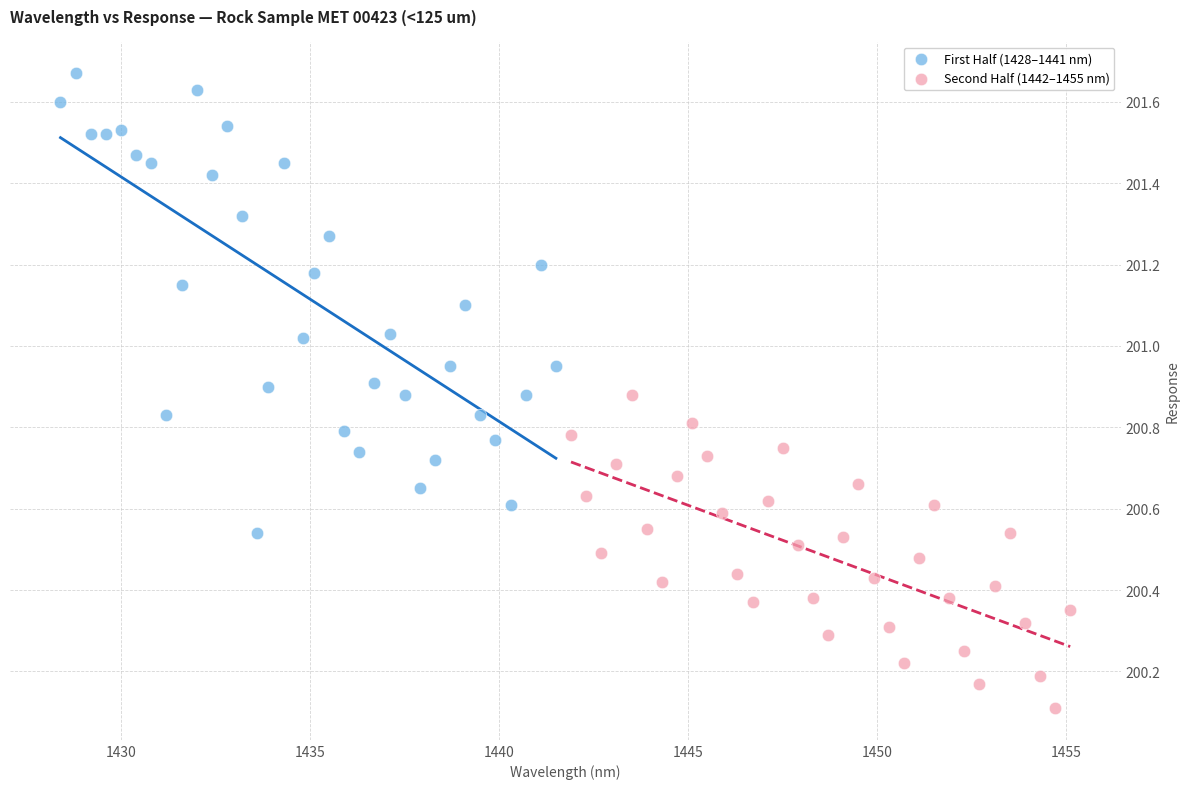

Which series has the widest spread of Y values?

First Half (1428–1441 nm)